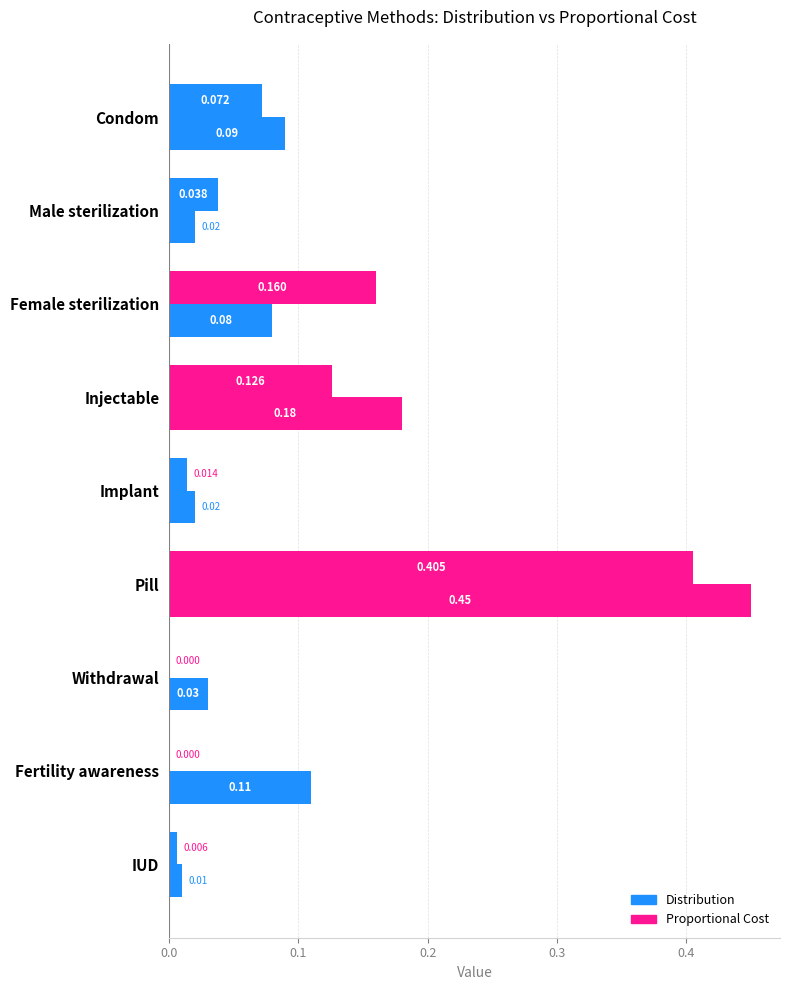

How many distinct data groups are displayed?

2